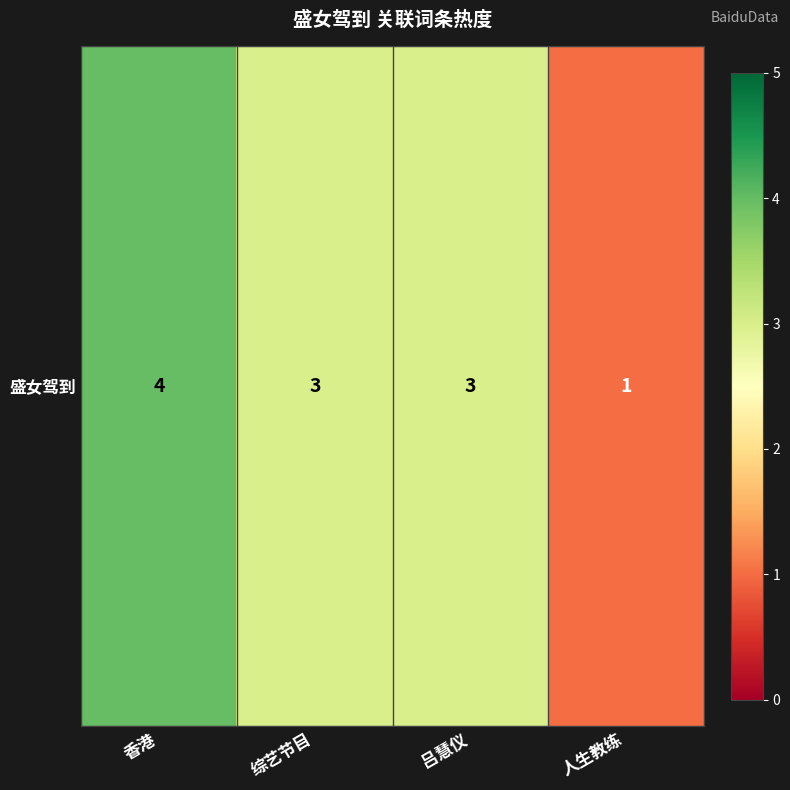

What is the average value?

3